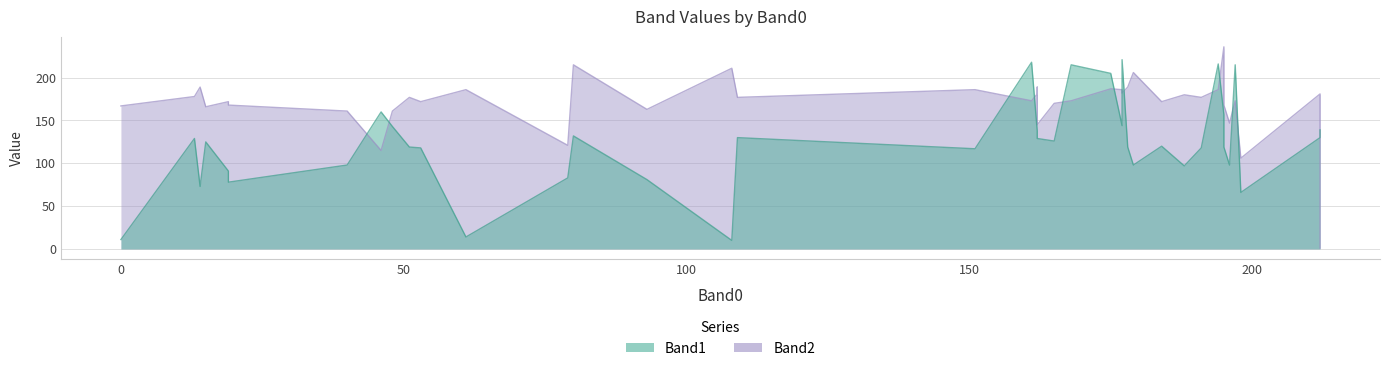

After their last crossing, which series has the higher values: Band1 or Band2?

Band2